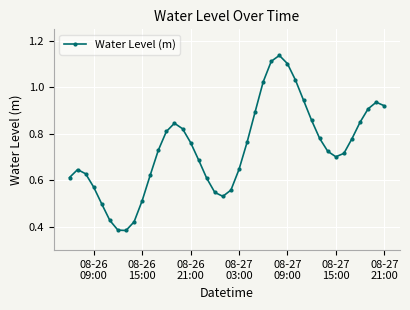

True or false: the data has more than 2 interior local peaks.

True